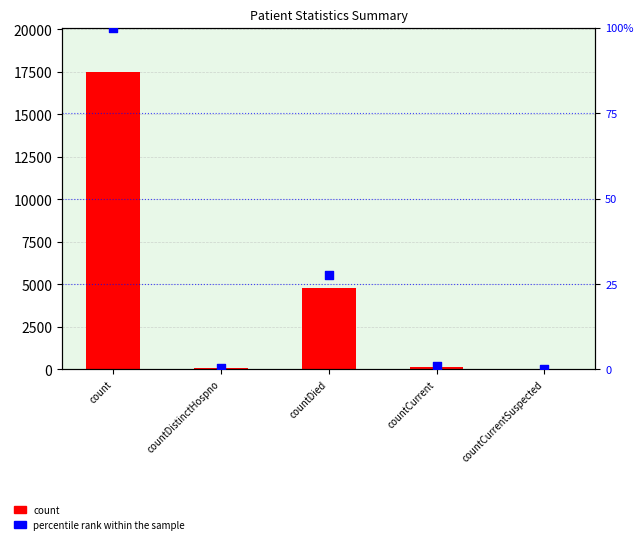

What is the total value across all series at countDistinctHospno?

71.4